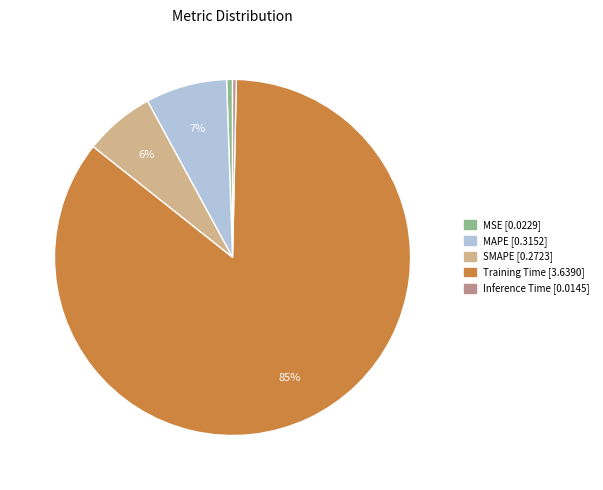

Which has a higher value, Inference Time or Training Time?

Training Time